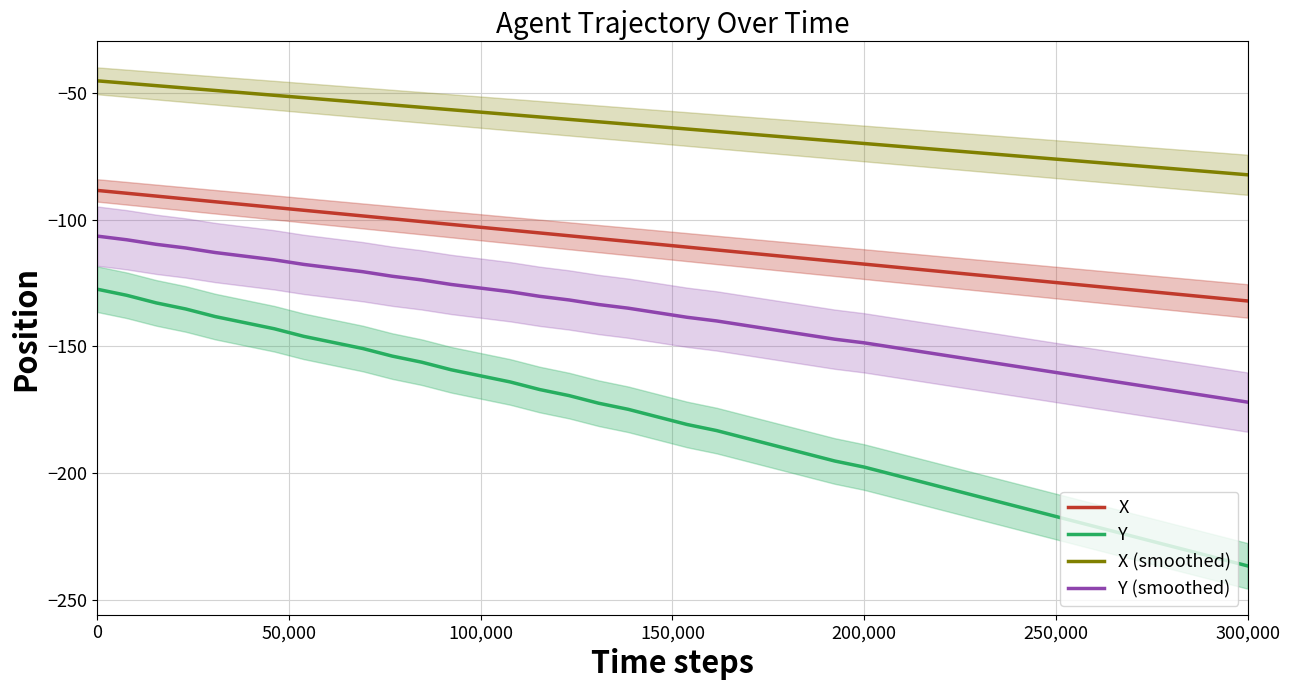

What is the highest value of the Y series?

-127.4